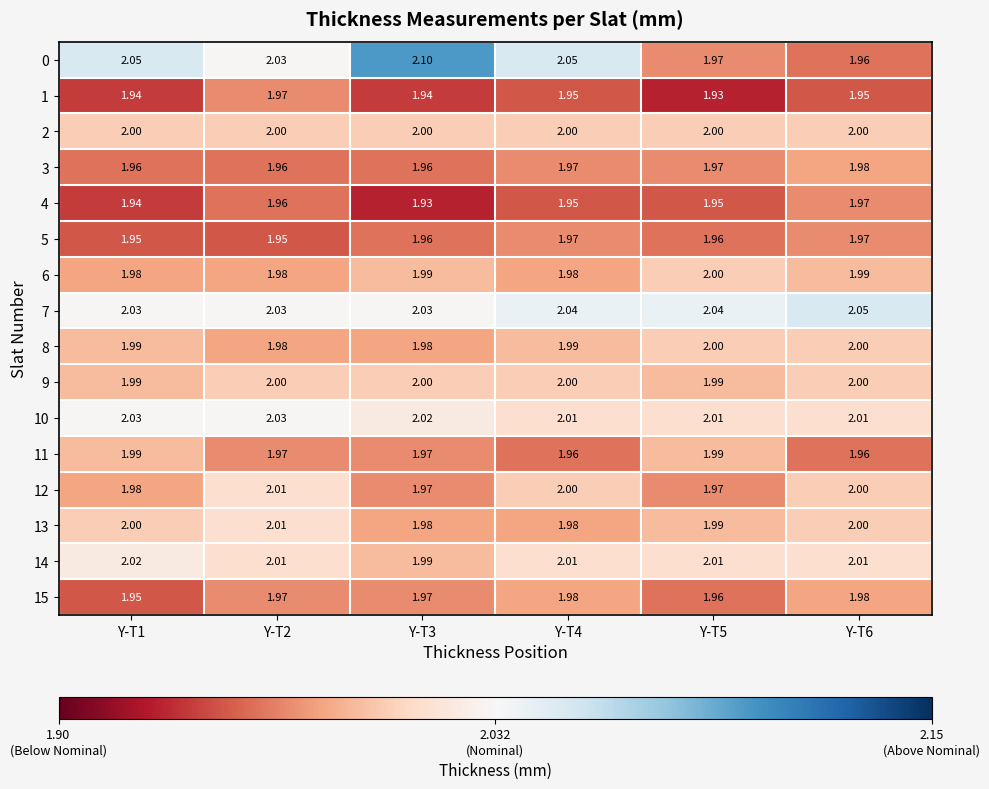

Is the value of 2 at Y-T1 greater than the value of 5 at Y-T2?

Yes